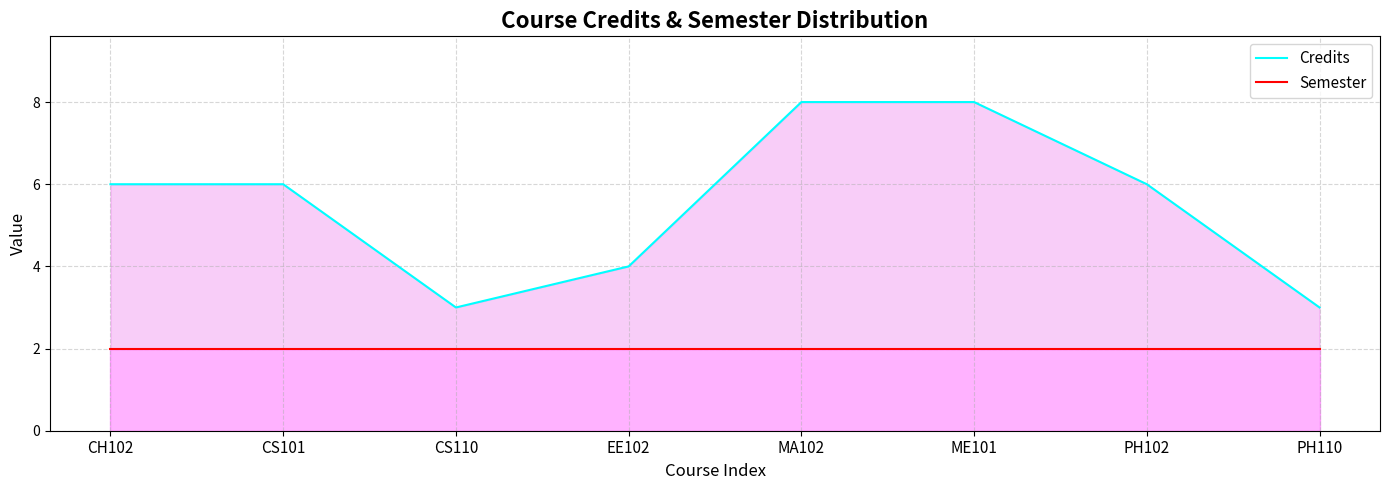

Which series has the largest range (max minus min)?

Credits